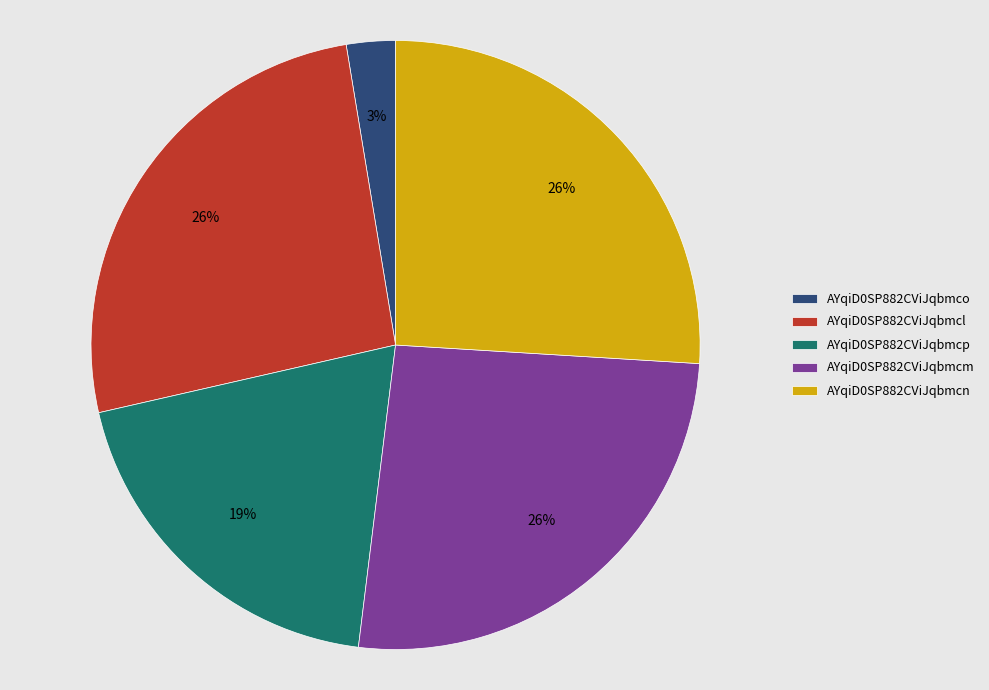

True or false: AYqiD0SP882CViJqbmcn accounts for 13% of the total.

False